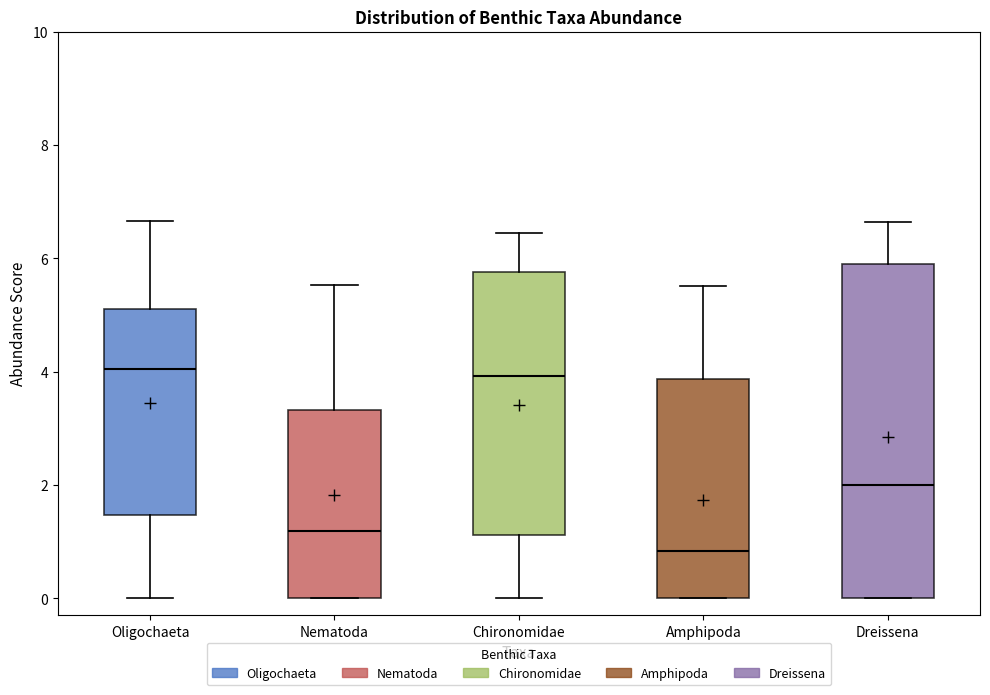

Comparing the boxes themselves (not the whiskers), which one is the tallest?

Dreissena